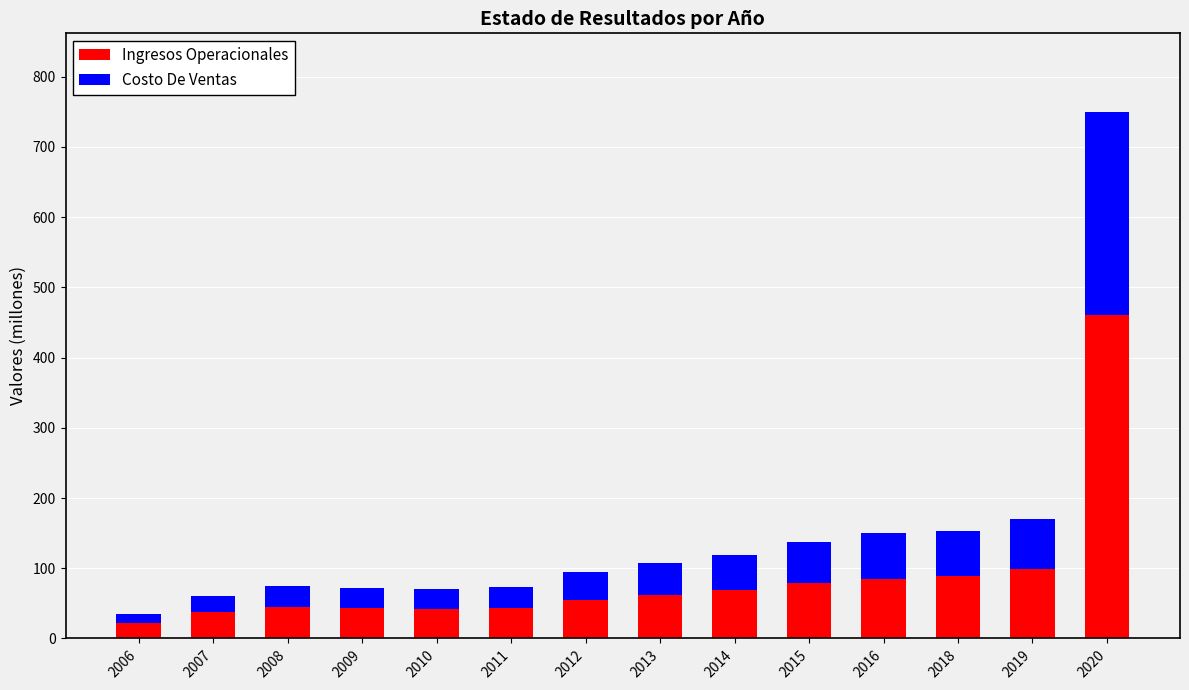

What is the maximum value for Ingresos Operacionales?

460.6